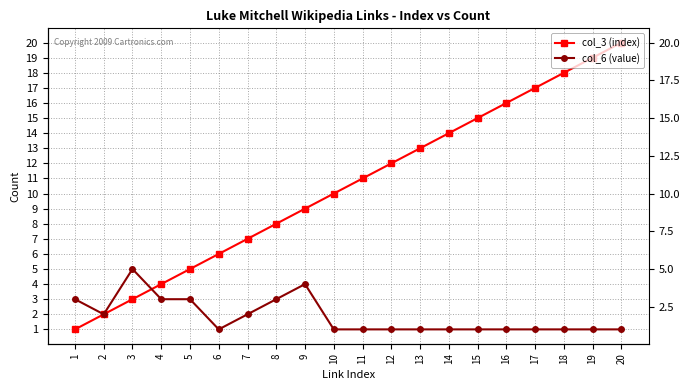

True or false: col_3 (index) has a value of 6 at 6.

True